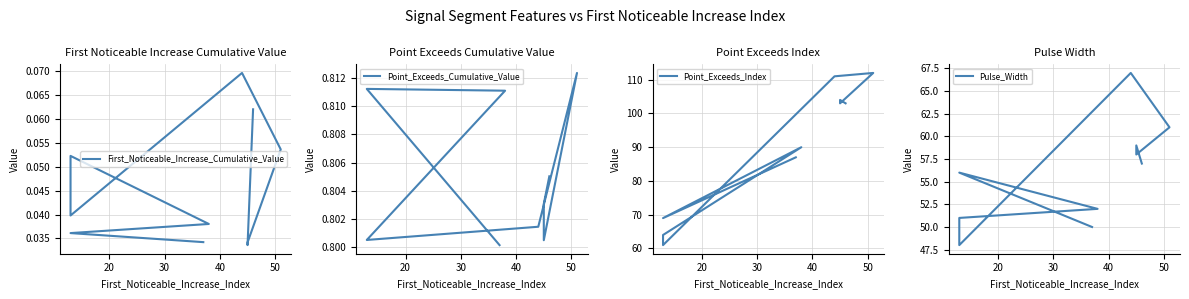

Is it true that First_Noticeable_Increase_Cumulative_Value equals 0.1 at 6?

False